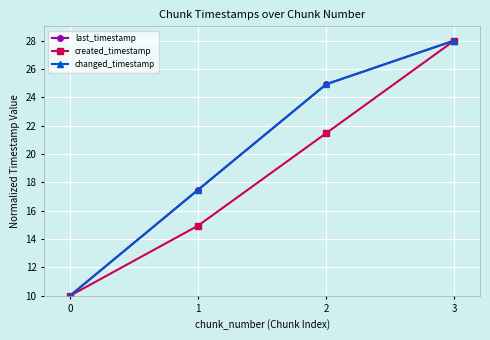

Between 1 and 3, which series saw the biggest shift?

created_timestamp